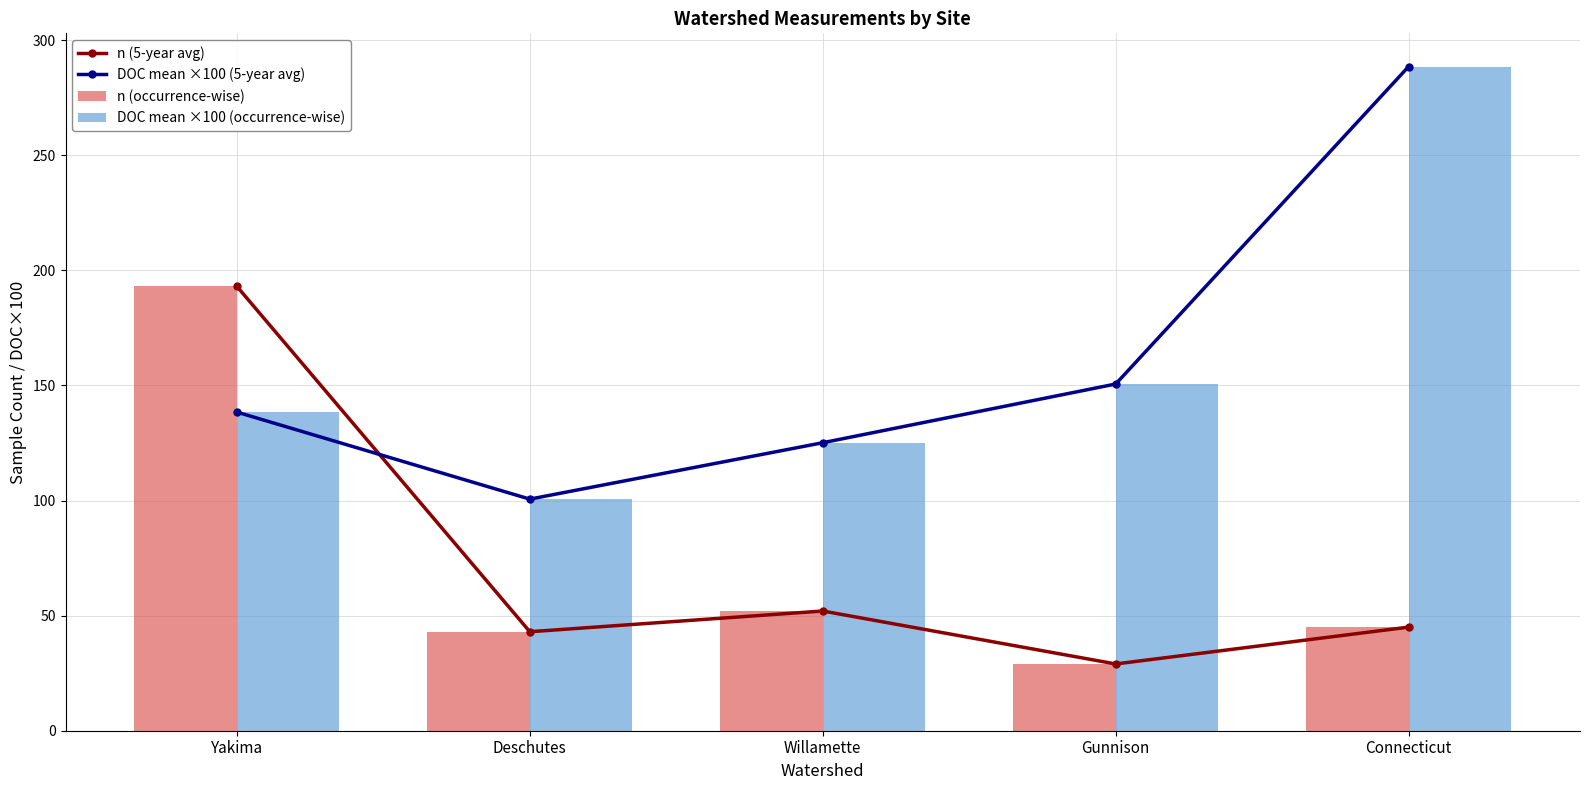

Which category has the lowest value in the n (5-year avg) series?

Gunnison